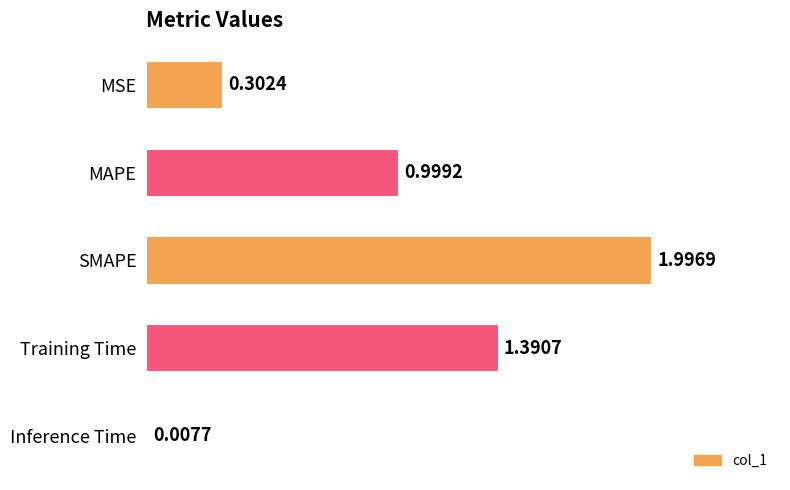

What is the label of the 5th bar from the bottom?

MSE